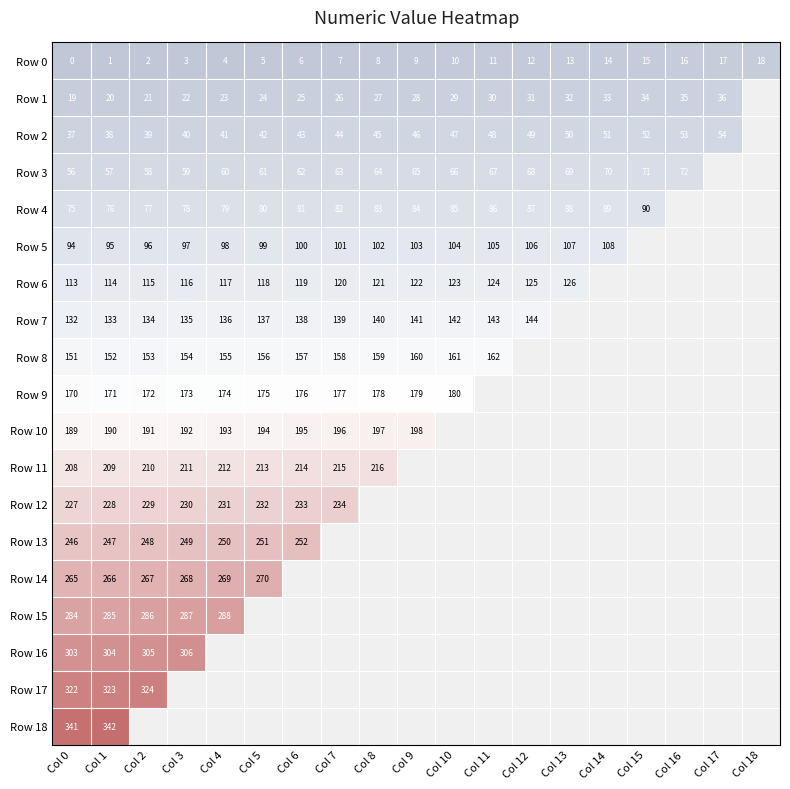

How many positive values does the Row 0 series have?

18